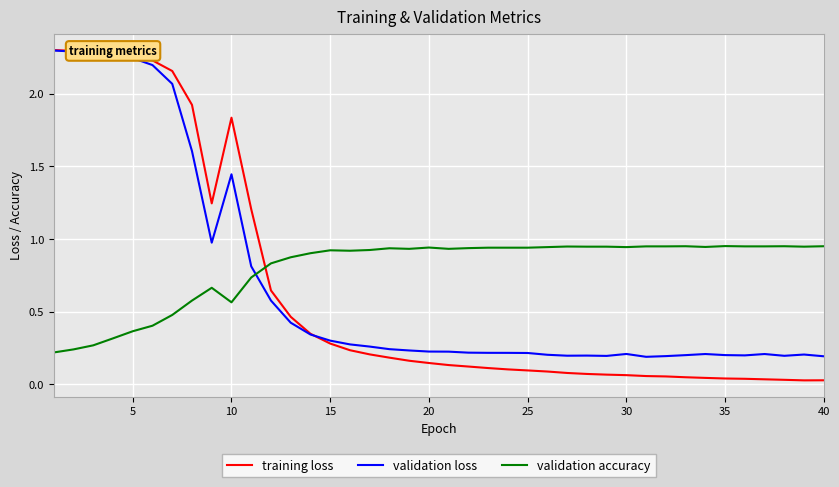

Which series has the largest total across all categories?

validation accuracy